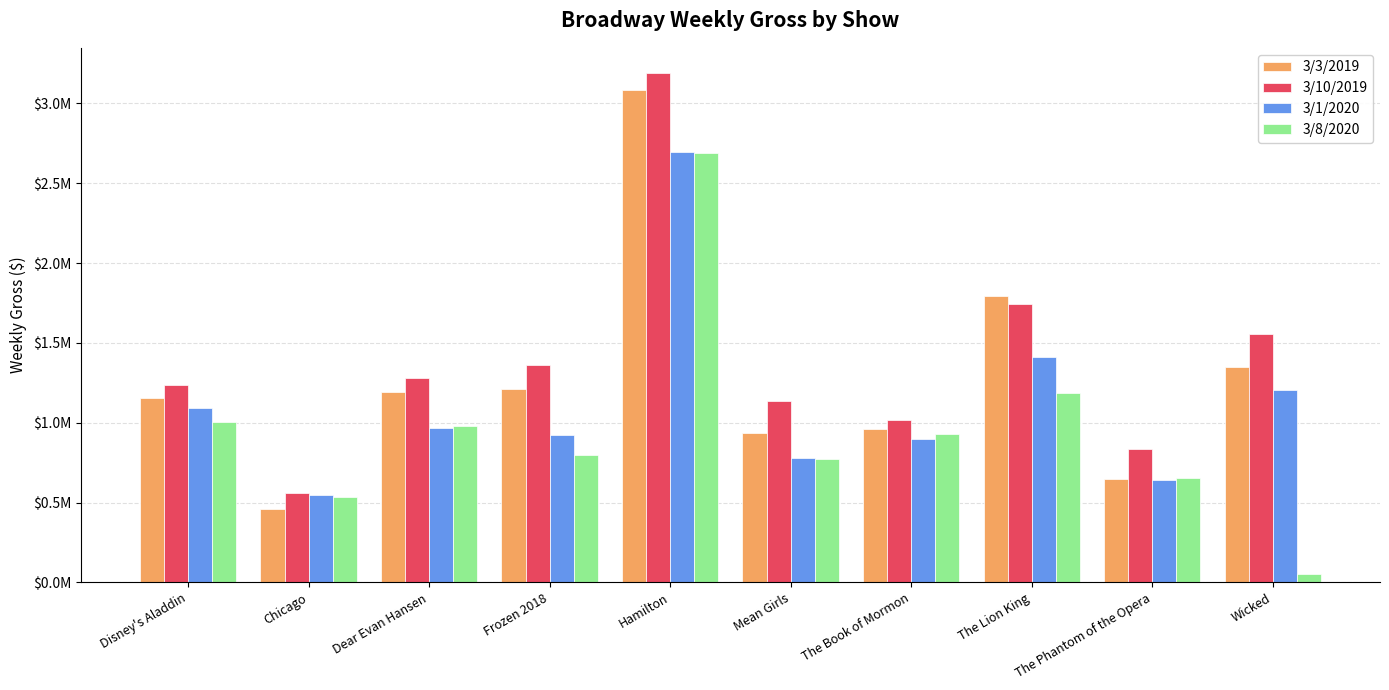

Which category has the lowest value in the 3/8/2020 series?

Wicked